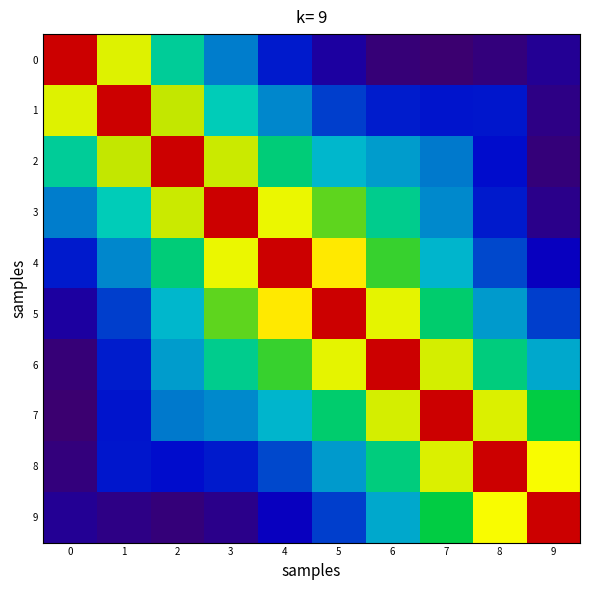

Which series has the largest total across all categories?

6